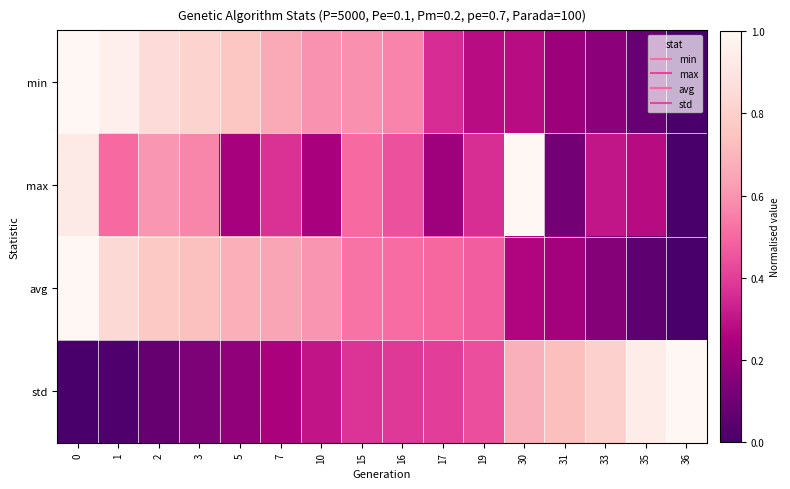

What is the spread (max minus min) of values at 30?

0.7